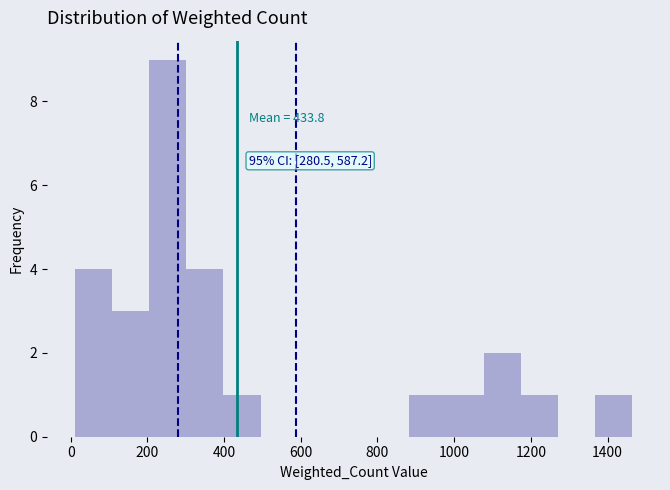

Which range on the x-axis has the tallest bar?

200 to 300